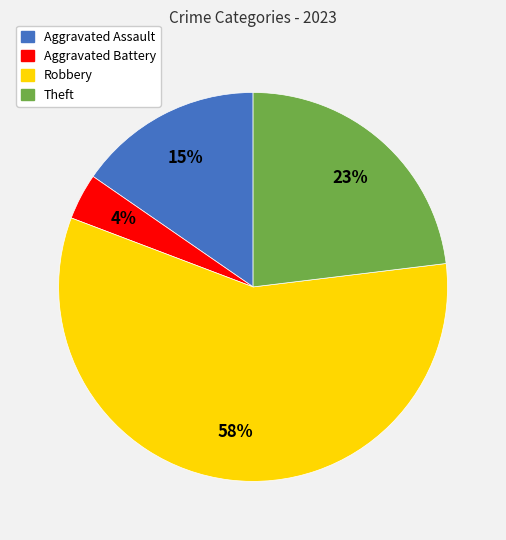

What is the largest slice in the pie chart?

Robbery